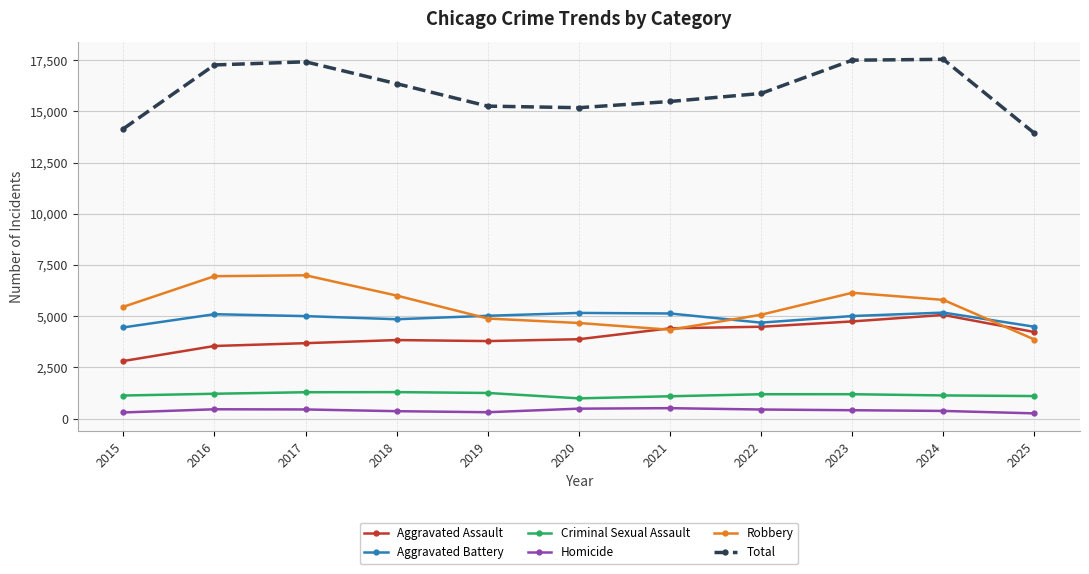

True or false: Robbery has more than 0 points higher than both neighbors.

True